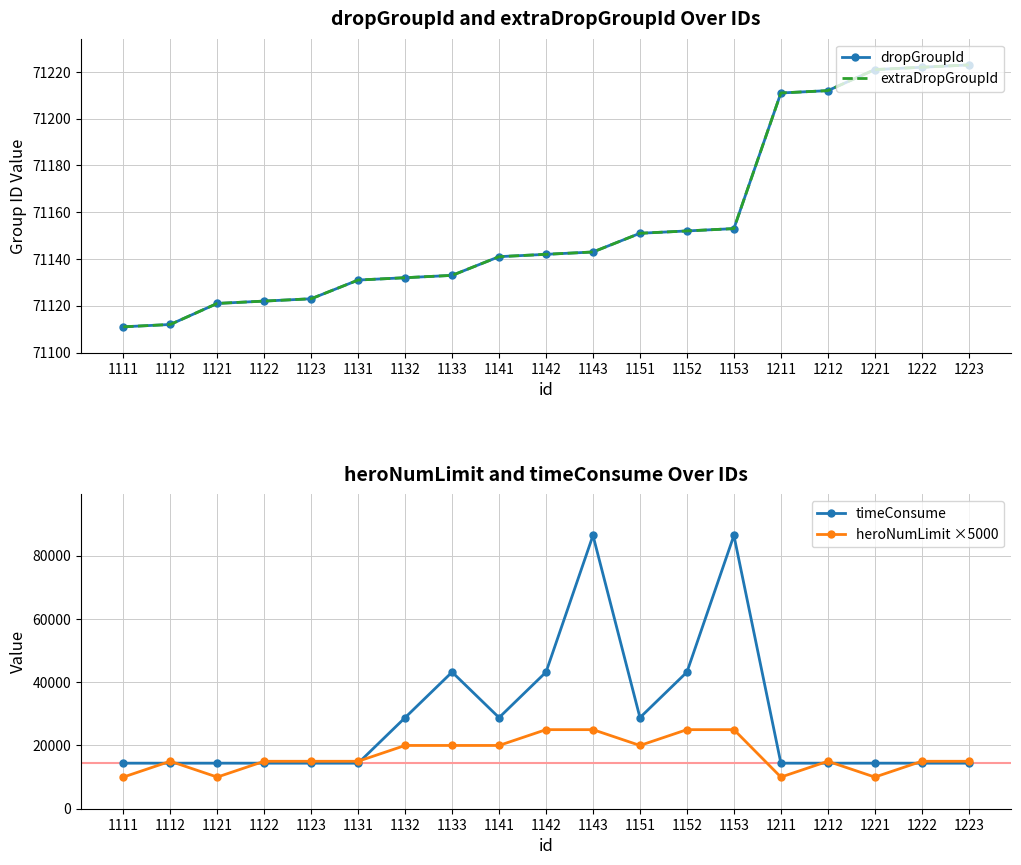

What is the smallest value displayed?

10000